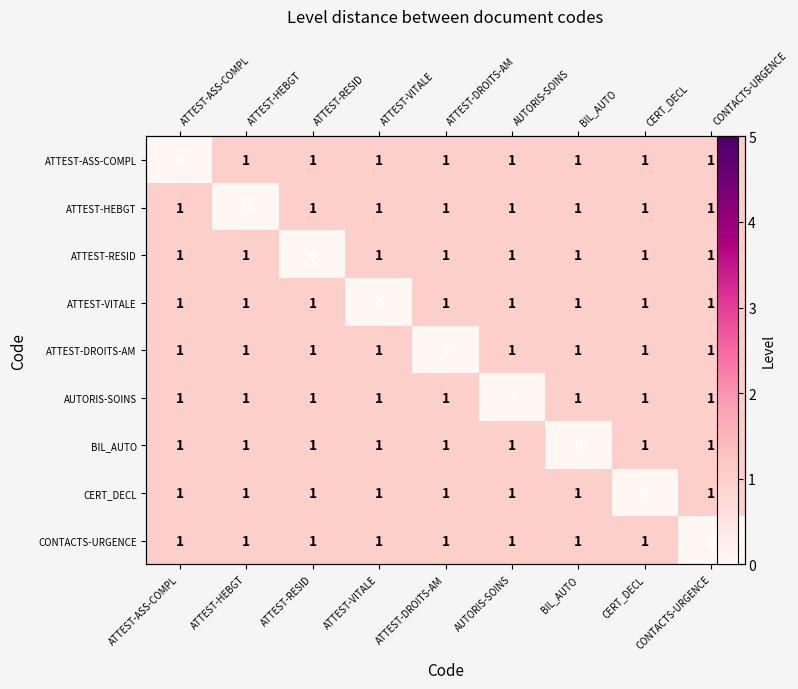

Which has a higher value, BIL_AUTO or ATTEST-RESID?

BIL_AUTO